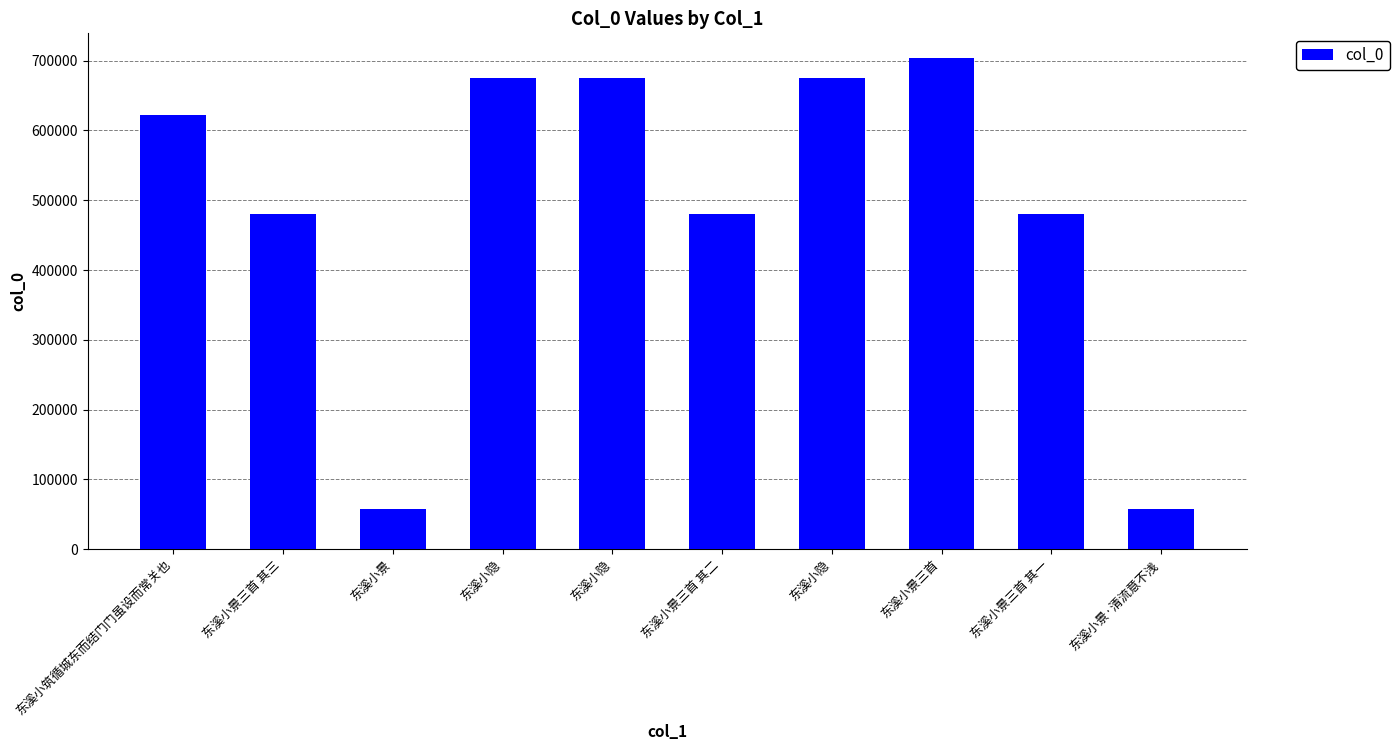

Are the bars horizontal?

No